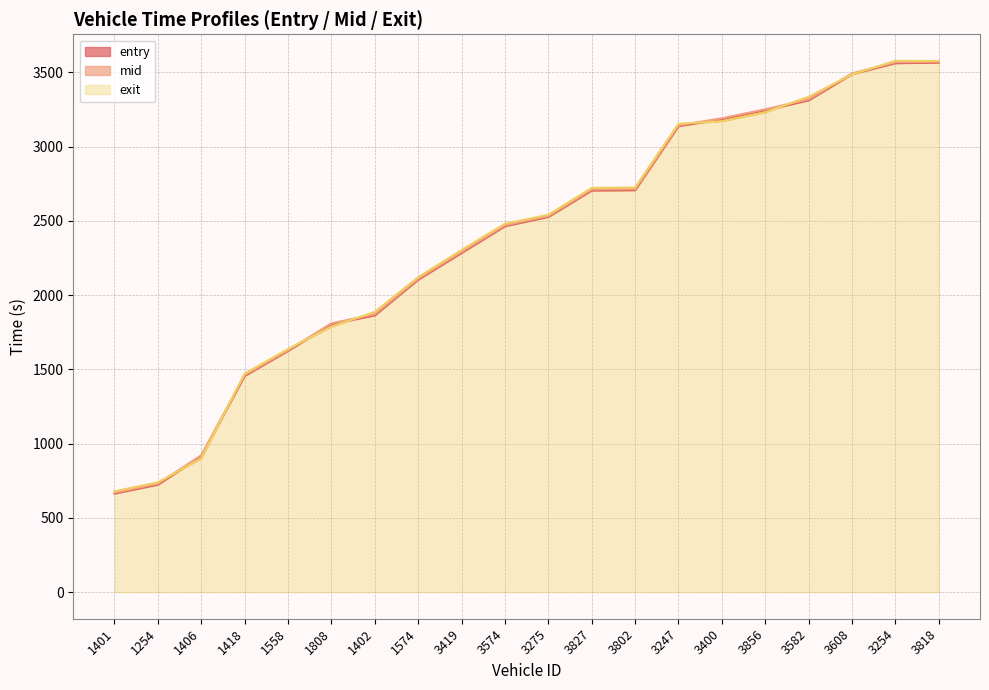

Rank the series by their maximum value, from highest to lowest.

exit, mid, entry